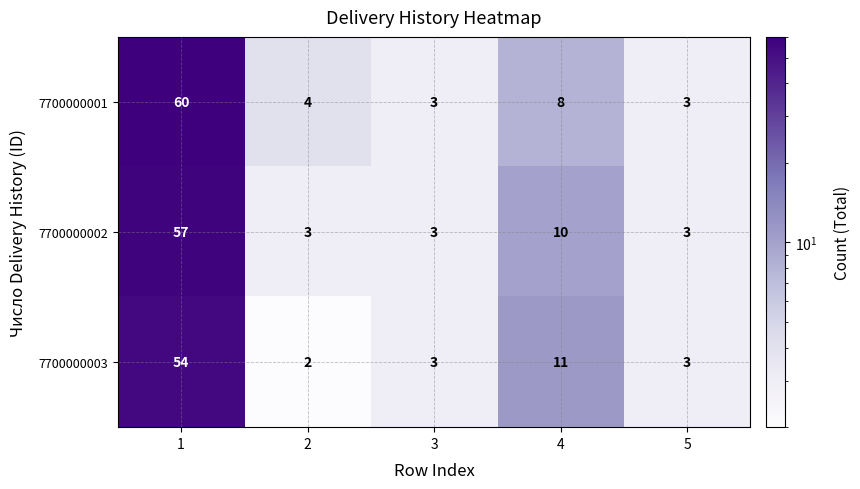

The 7700000001 series shows 60 at 1. True or false?

True